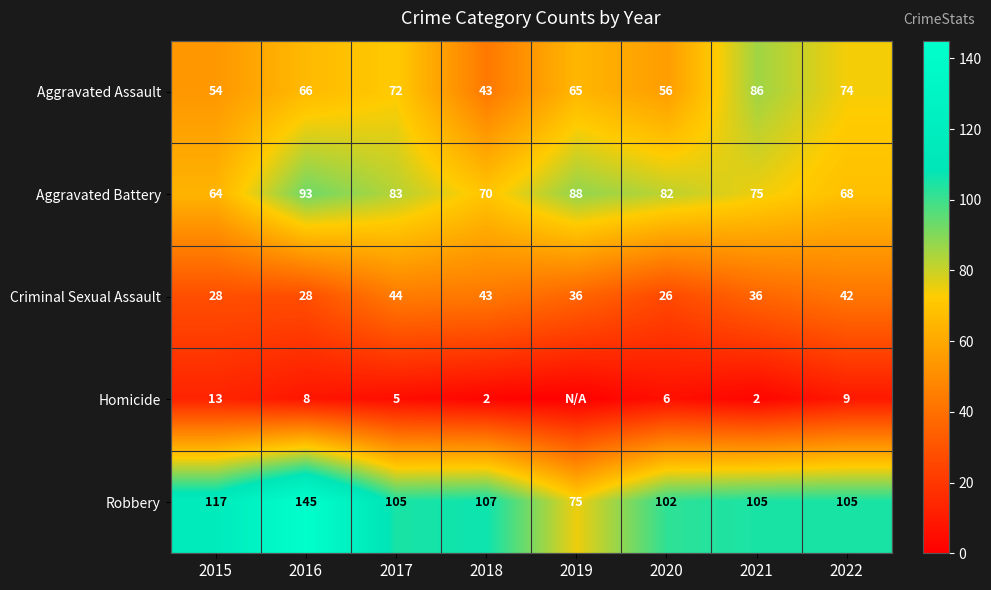

What is the total value across all series at 2015?

276